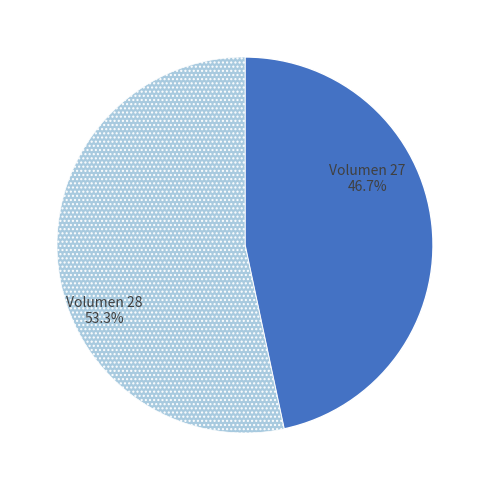

Count the number of slices in the pie.

2